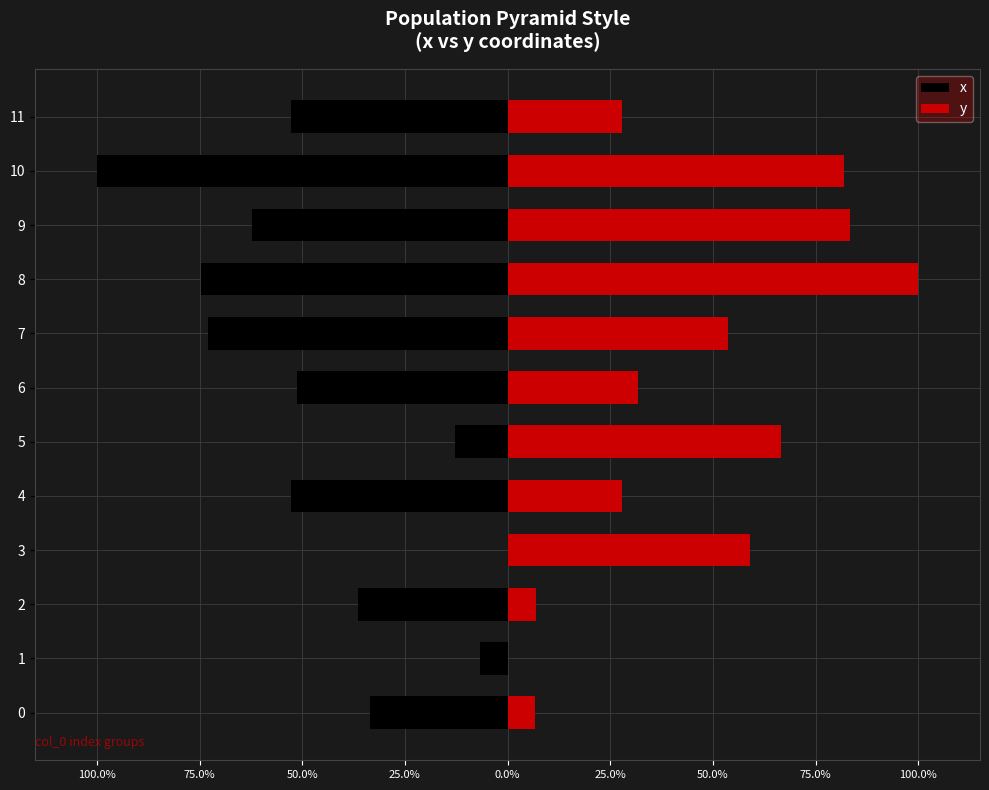

Rank the series by their average value, from lowest to highest.

x, y